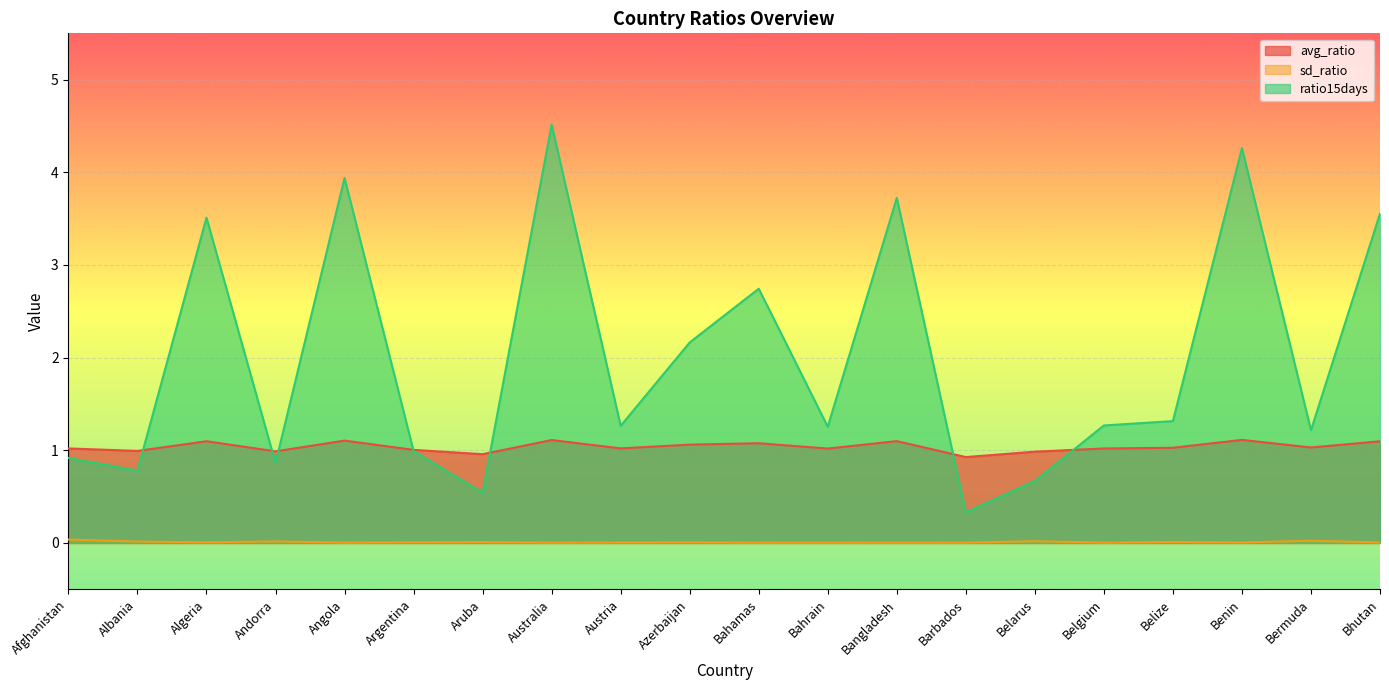

What is the label of the 17th point from the left?

Belize